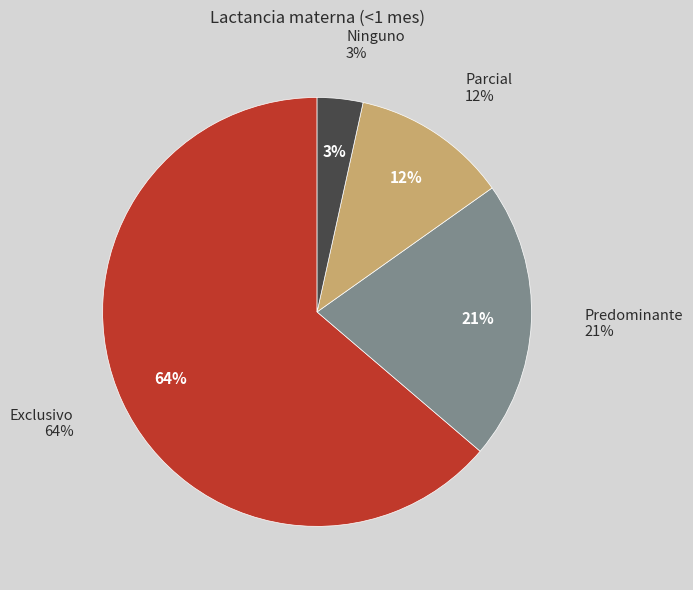

Which slice is the largest?

Exclusivo